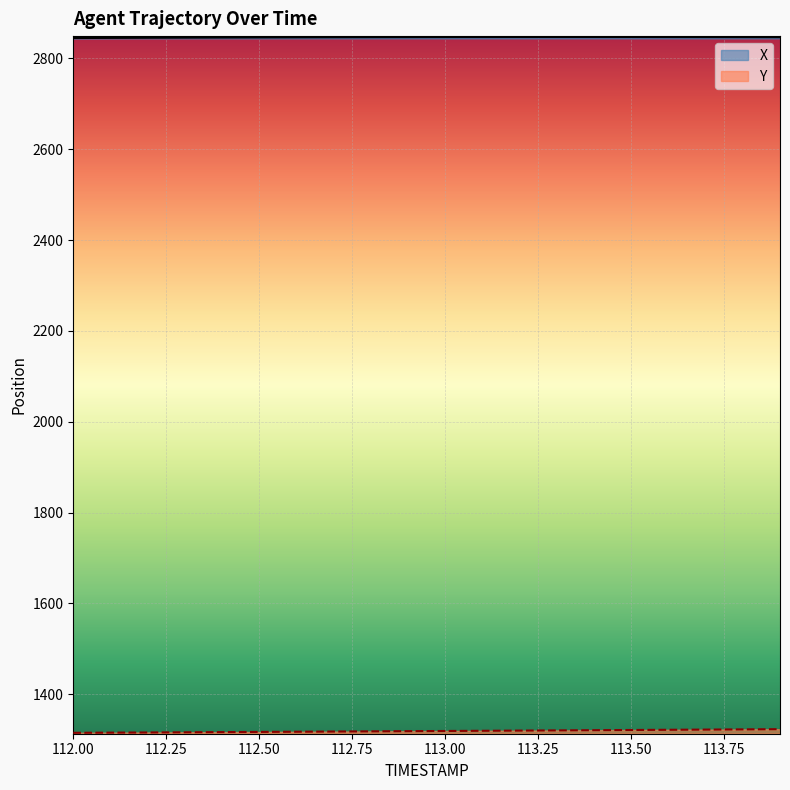

How many values in the X series are below 2846?

5